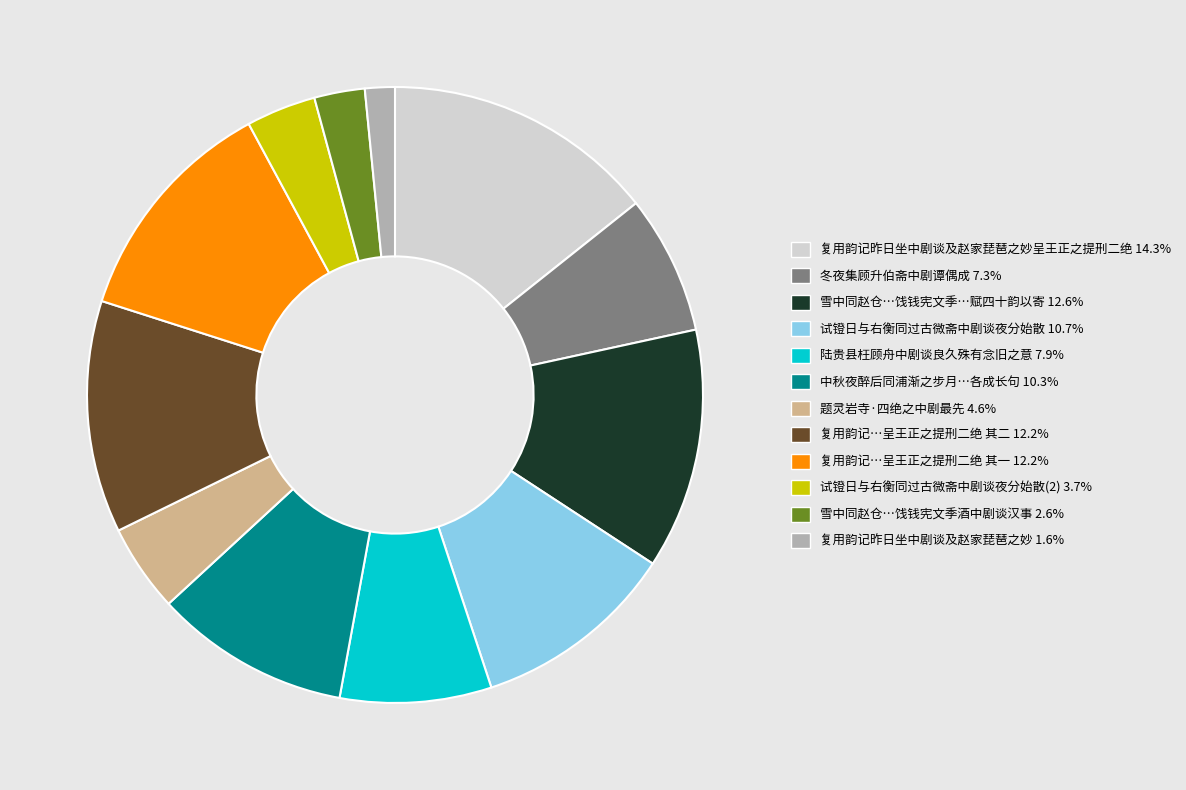

Is there a majority slice in this chart?

No